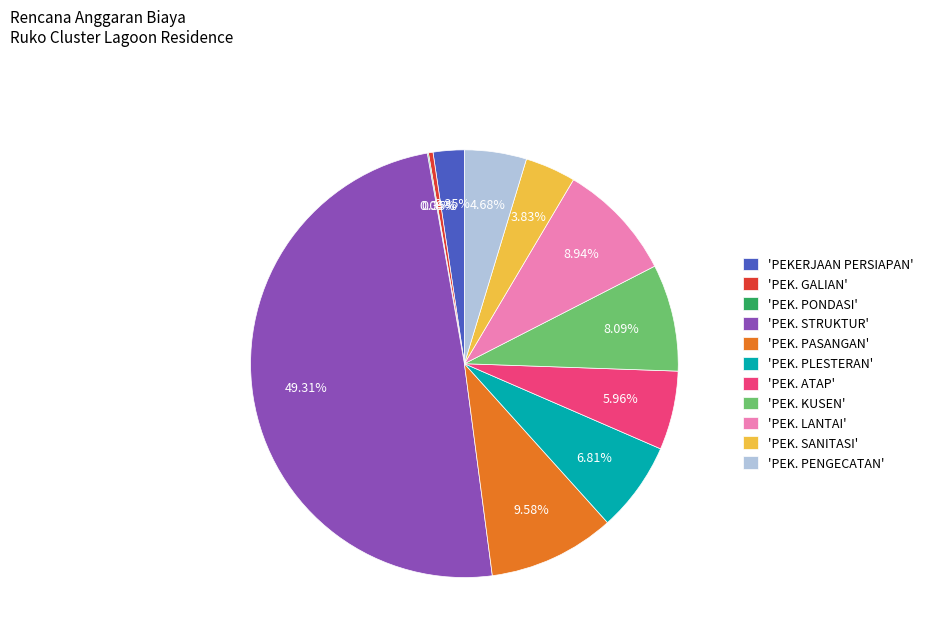

Approximately how many times larger is the value at 'PEK. ATAP' compared to 'PEK. KUSEN'?

0.7